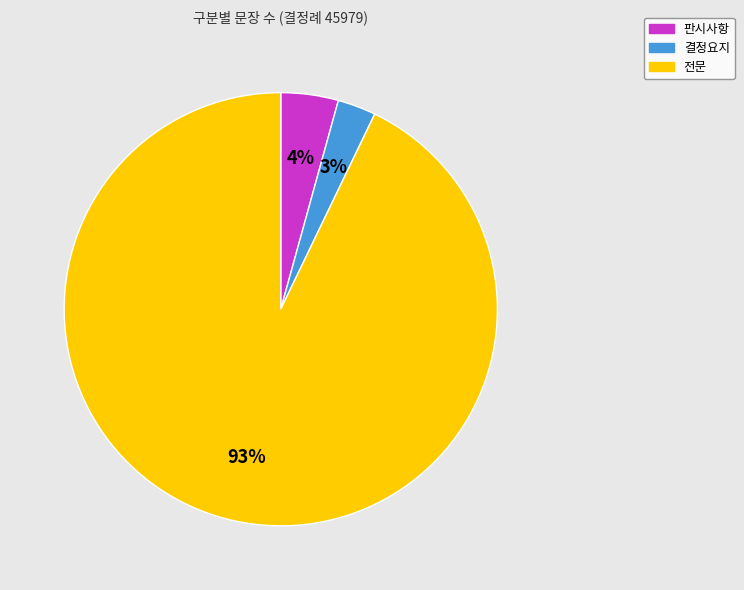

To the nearest percent, what is the difference between the largest and smallest slice percentages?

90%